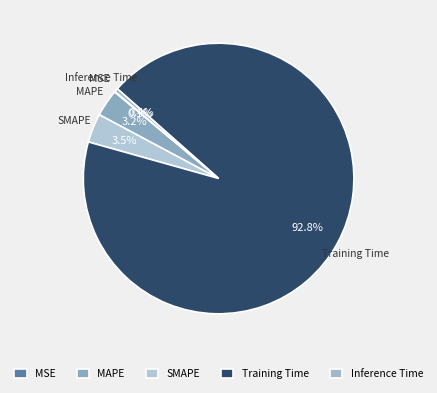

What portion of the pie excludes SMAPE?

96.5%